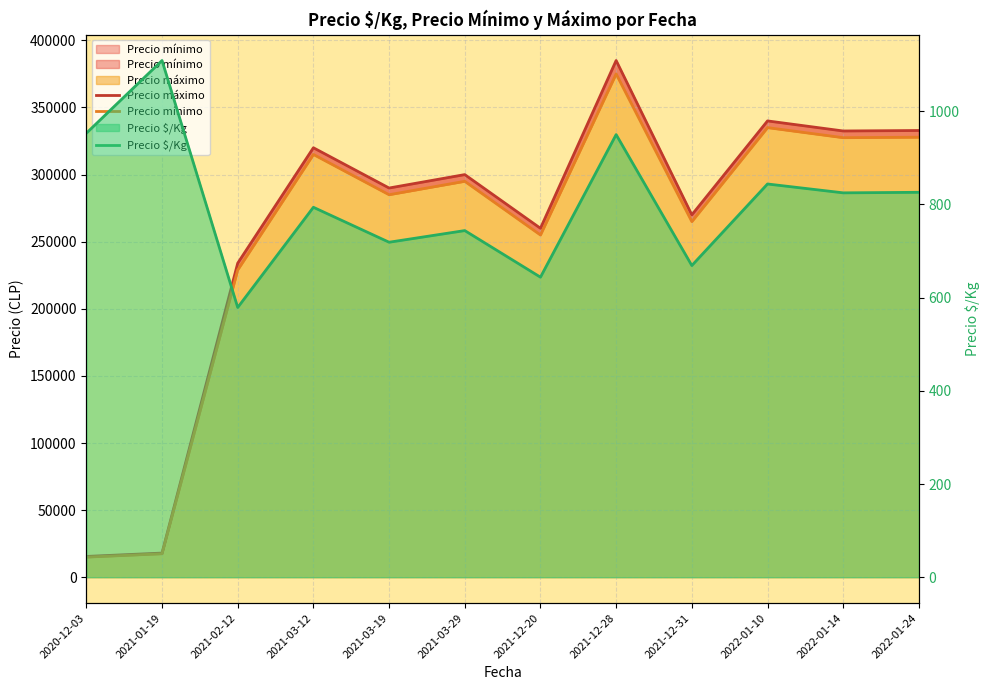

Which series has the largest total across all categories?

Precio máximo